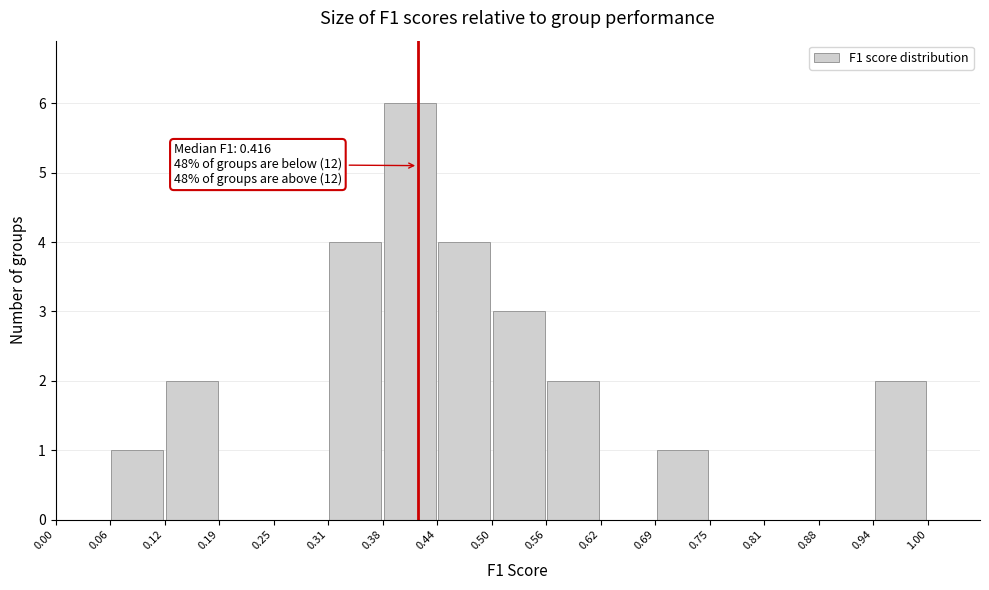

Over which range of the x-axis is the bar tallest?

0.38 to 0.44